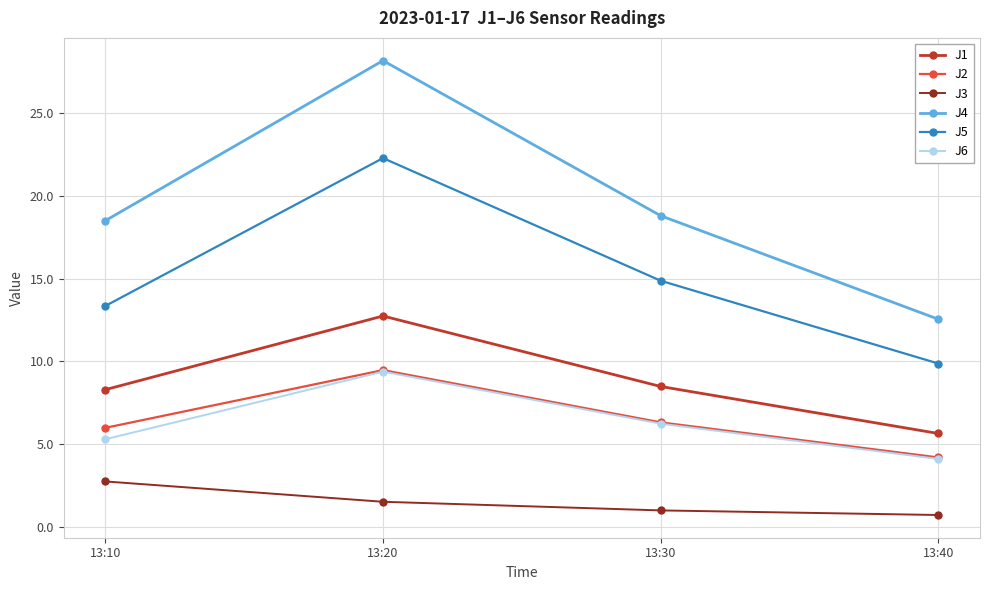

What is the total value across all series at 13:40?

37.0